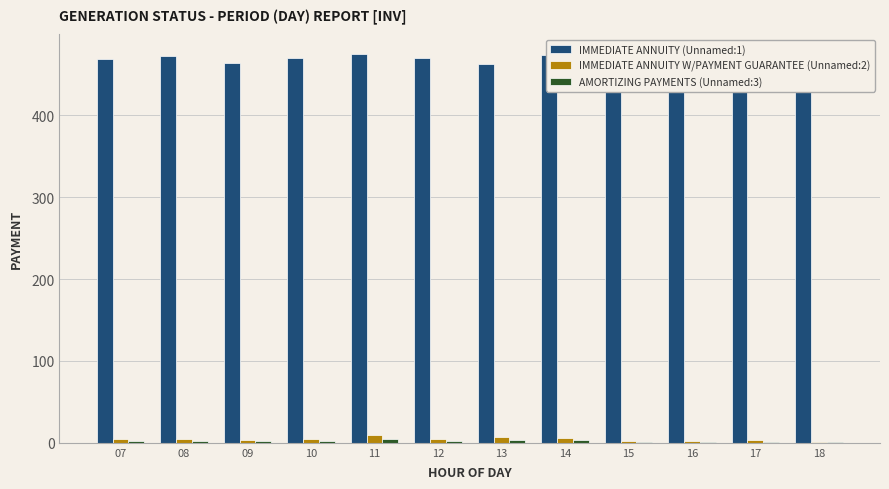

List the labels in order of AMORTIZING PAYMENTS (Unnamed:3) value, smallest first.

18, 16, 15, 17, 09, 10, 07, 12, 08, 13, 14, 11